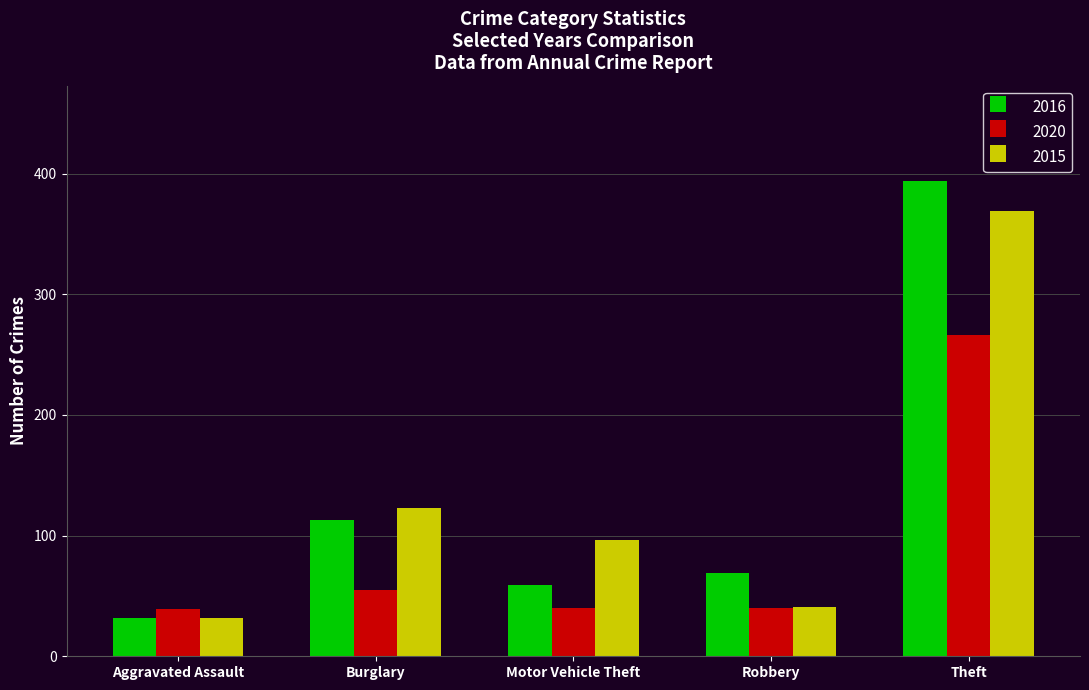

What position from the left is Motor Vehicle Theft?

3